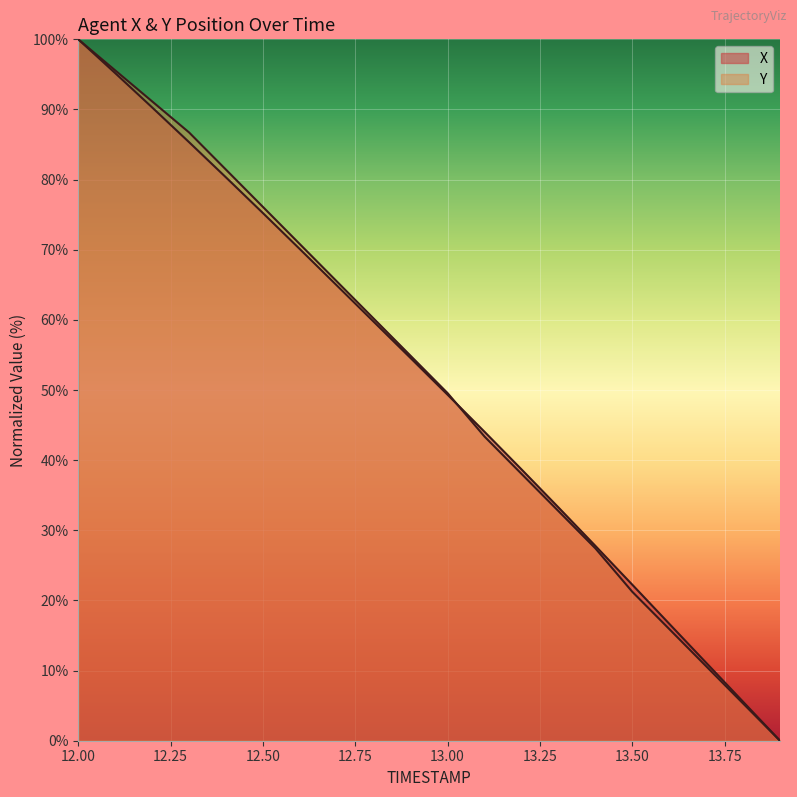

True or false: Y has a value of 5.3 at 13.8.

True